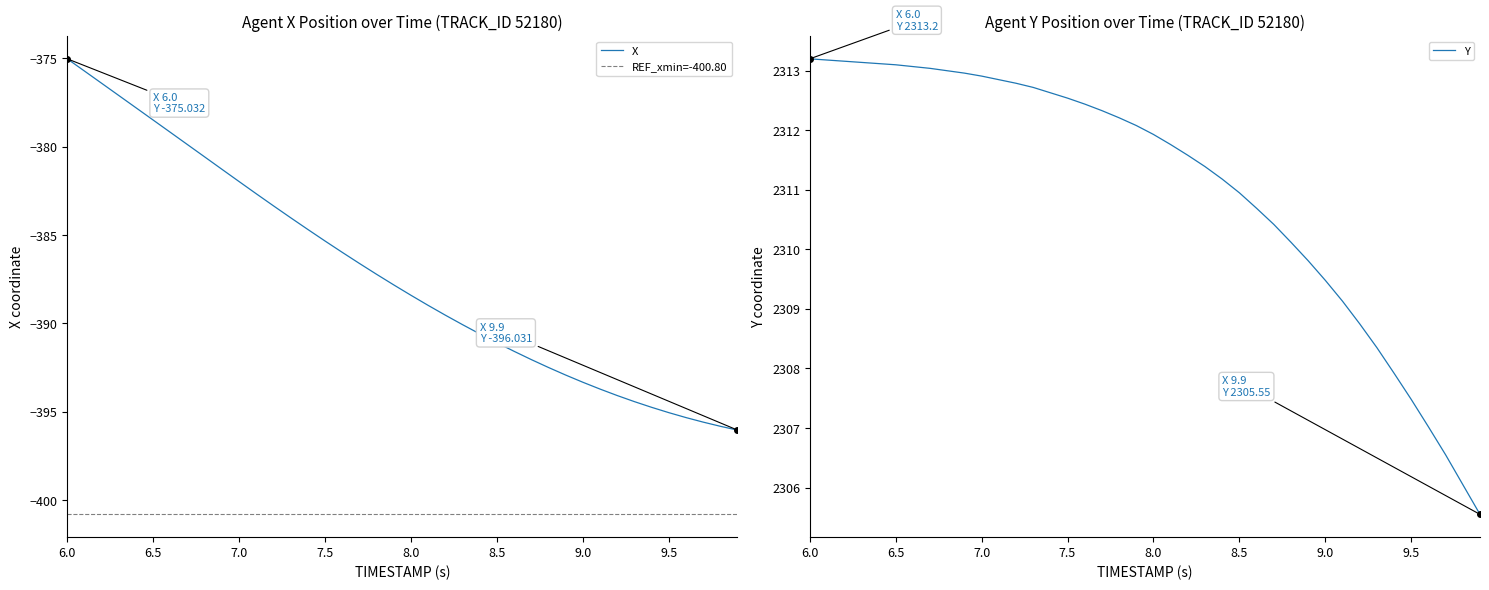

How many values in the X series exceed -387?

18